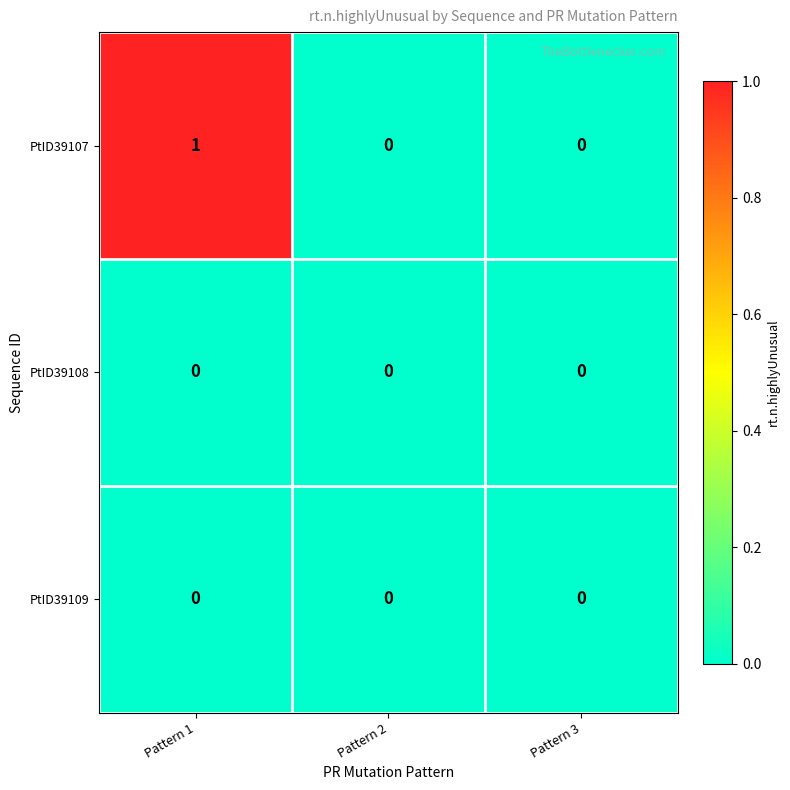

Which series has the widest spread of values?

PtID39107